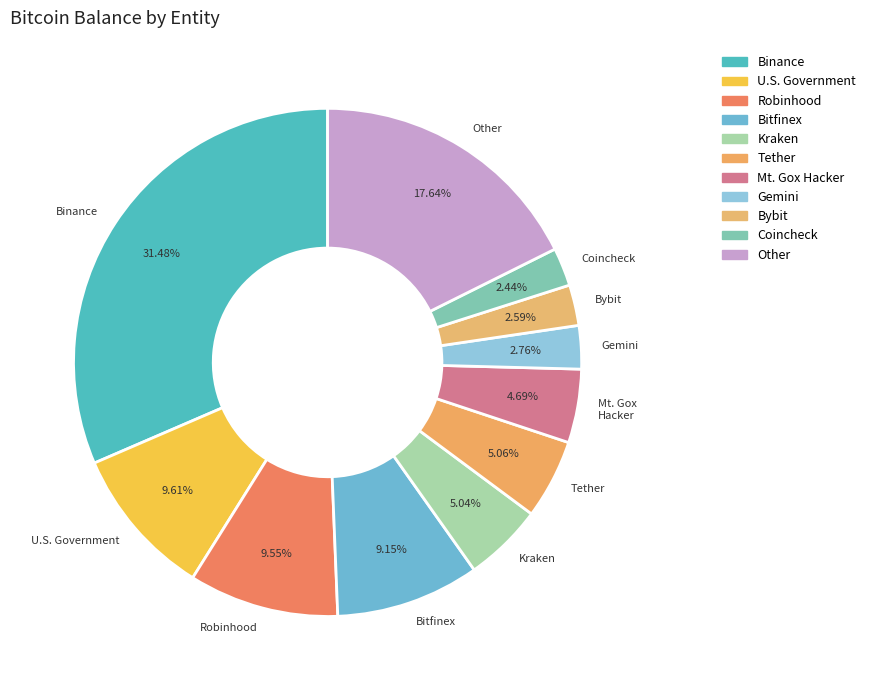

Which has a higher value, Coincheck or Tether?

Tether